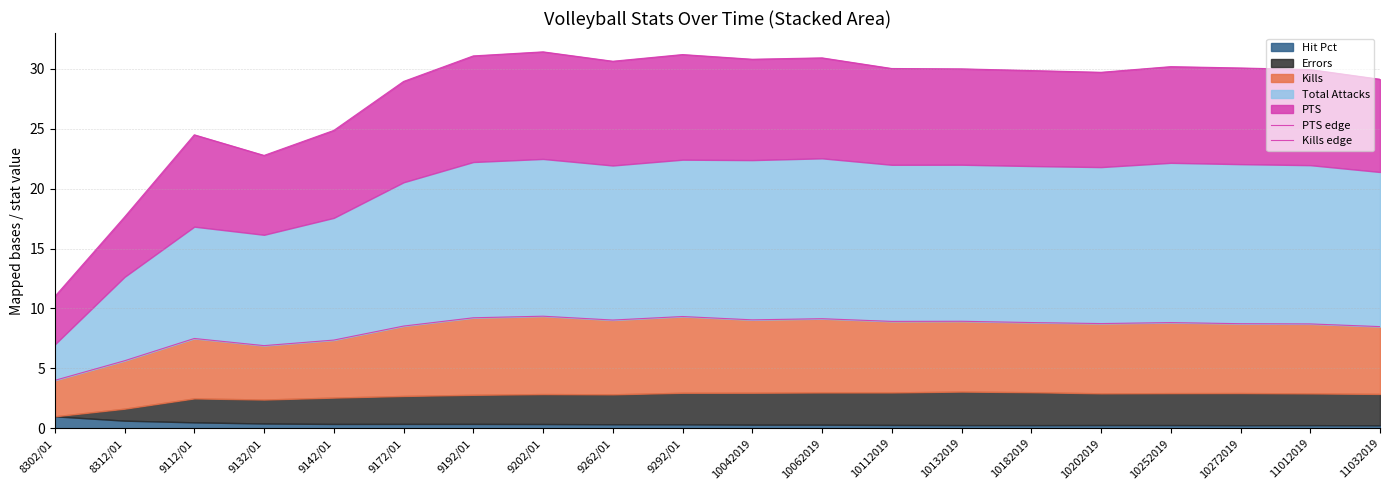

Which category has the highest value in the PTS edge series?

9202/01